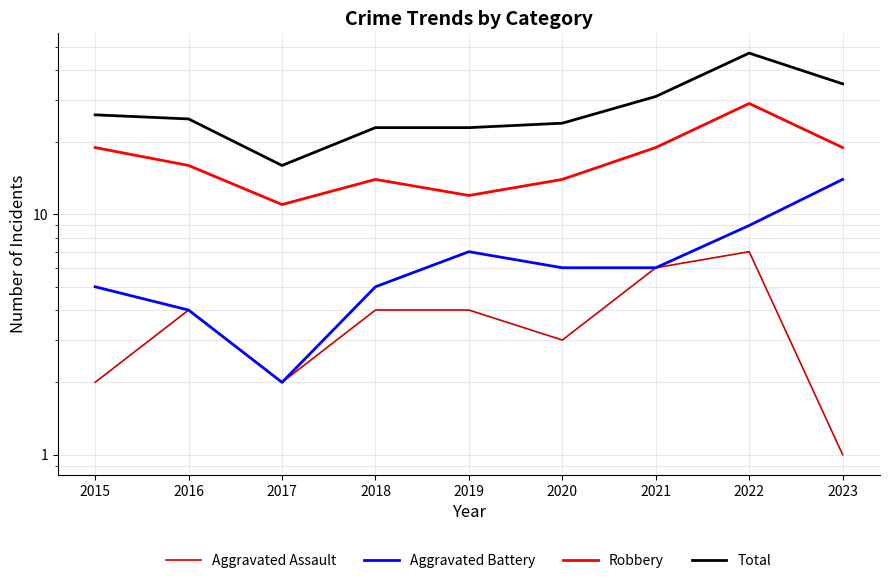

Which label corresponds to the smallest value in the chart?

2023